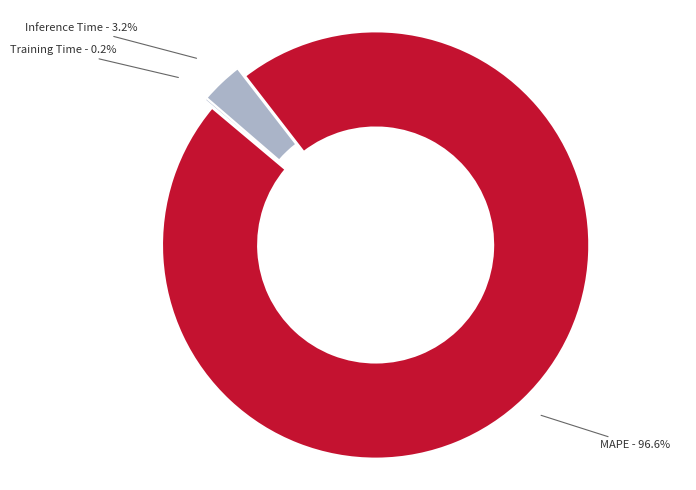

What portion of the pie excludes Inference Time?

96.8%